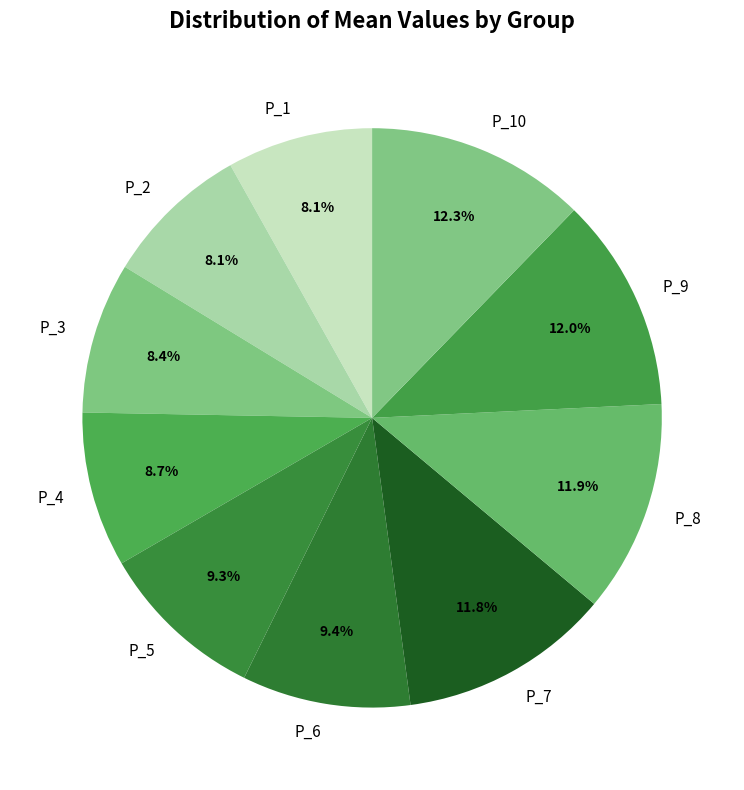

Does P_8 represent more than half of the total?

No